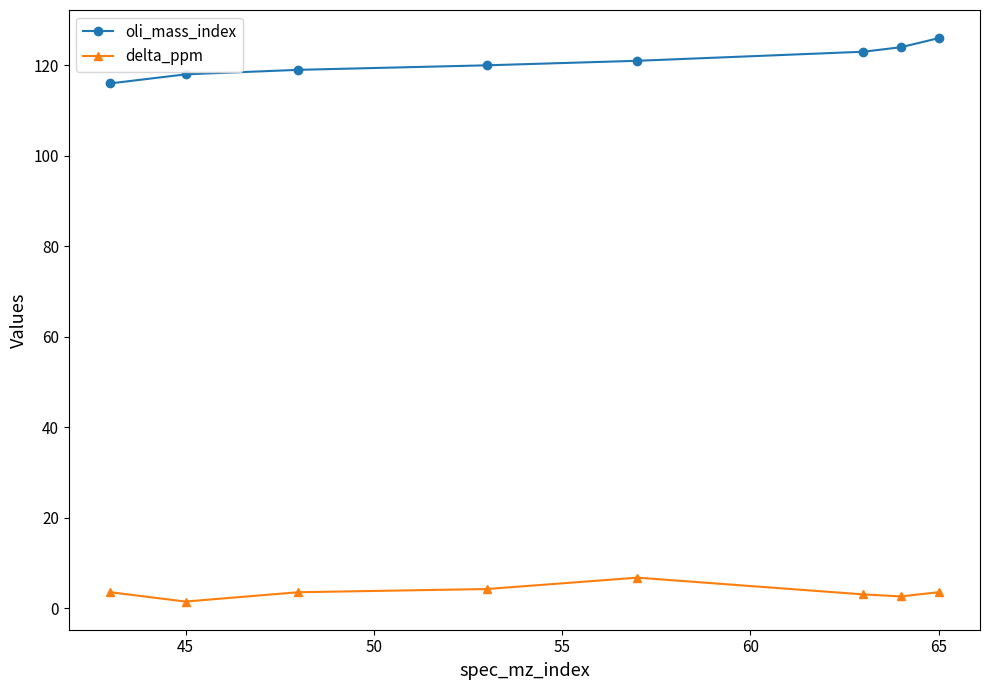

Which series has the largest total across all categories?

oli_mass_index